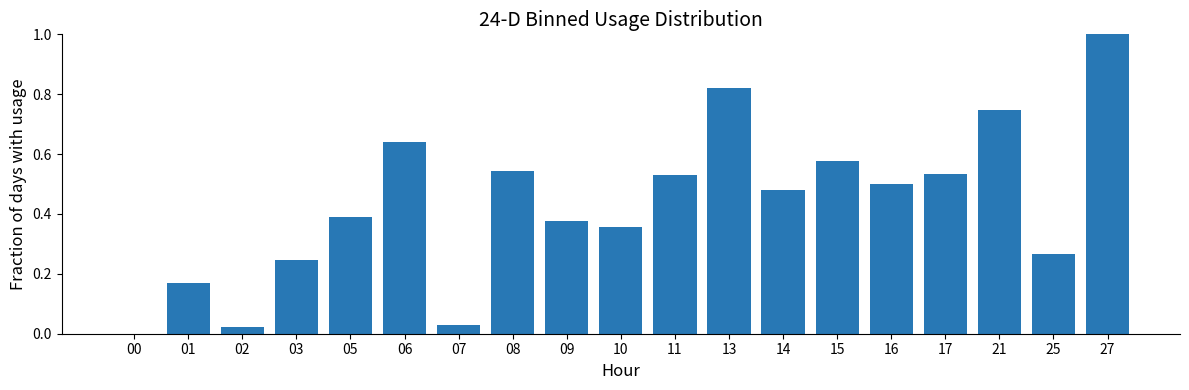

Are the bars horizontal?

No